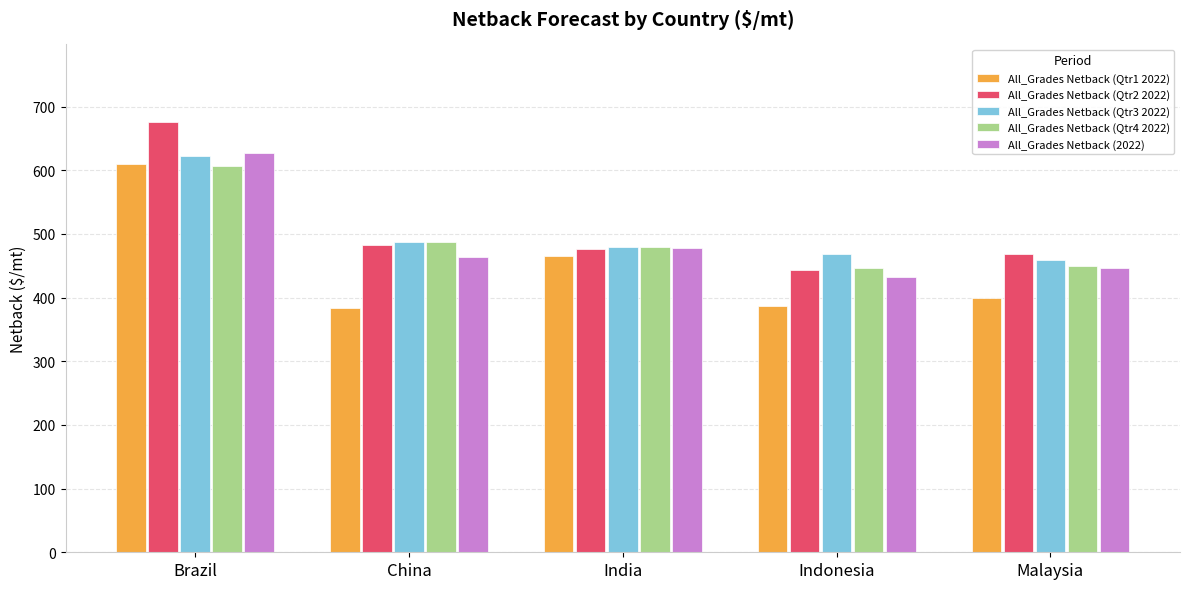

Is it true that All_Grades Netback (2022) equals 666.5 at China?

False